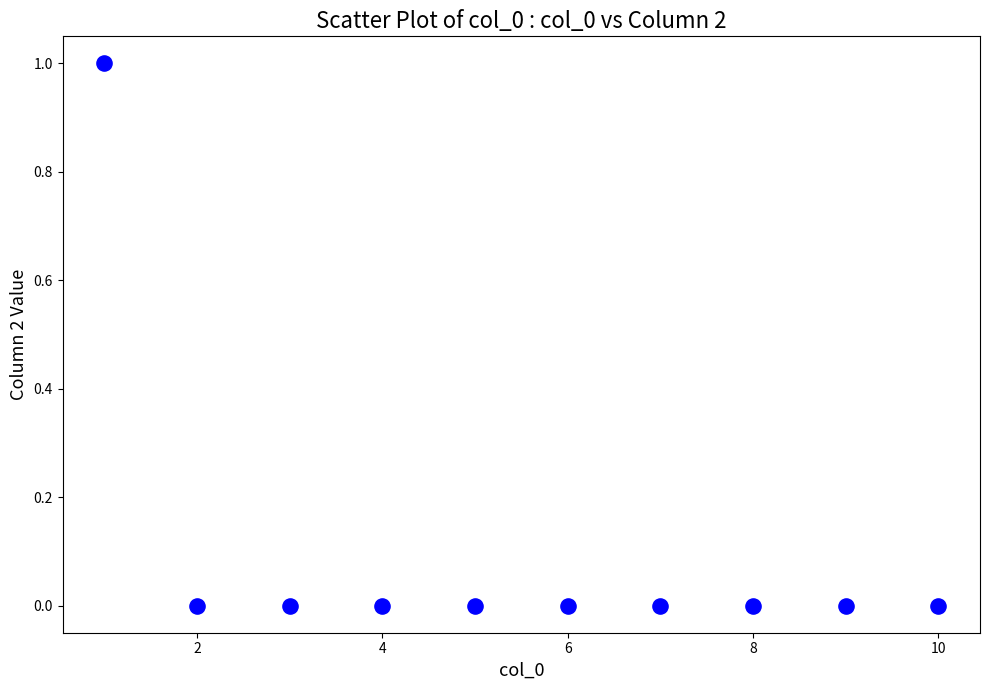

What is the range of X values (max minus min)?

9